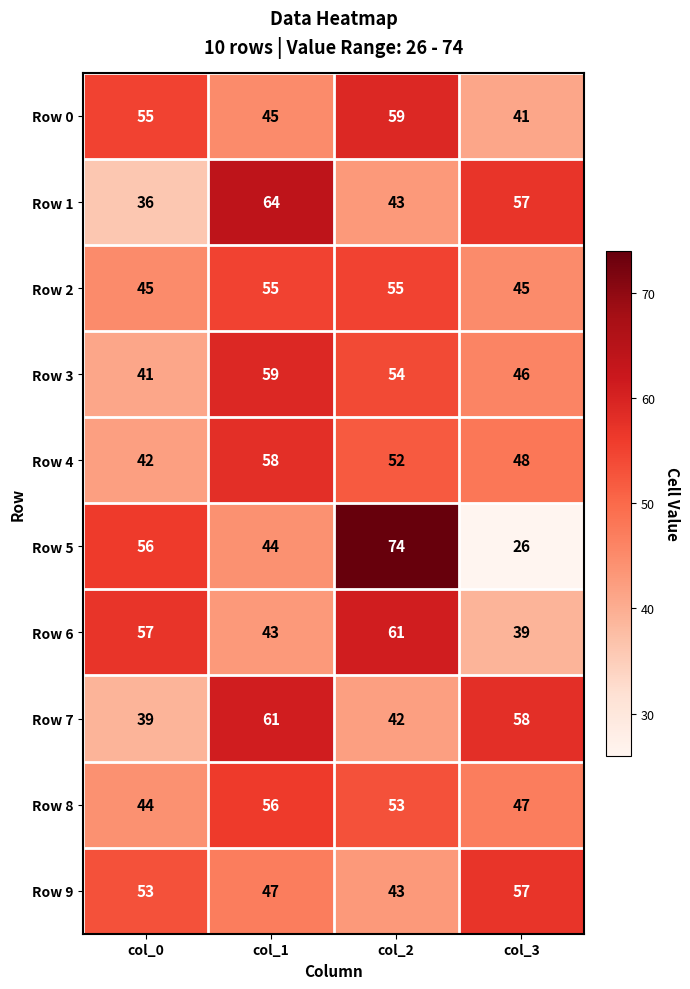

What is the minimum value shown in the chart?

26